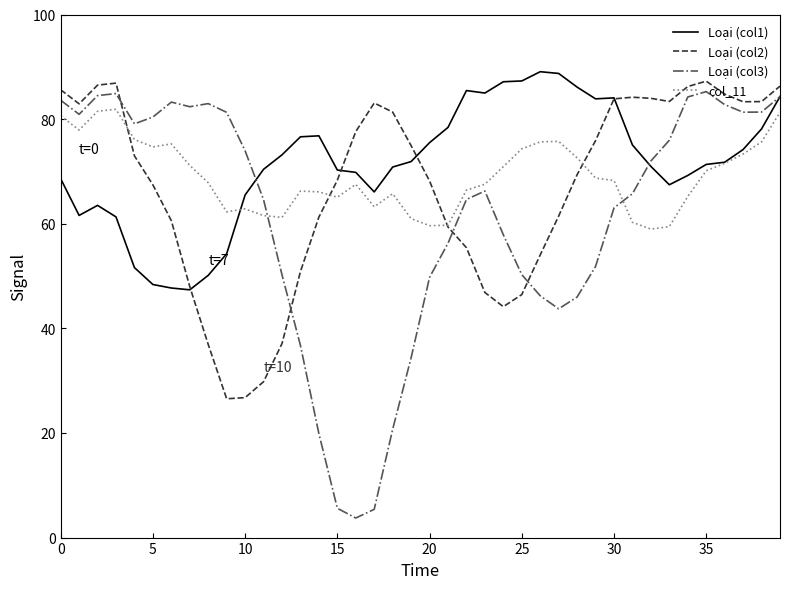

How many lines are shown in the chart?

4